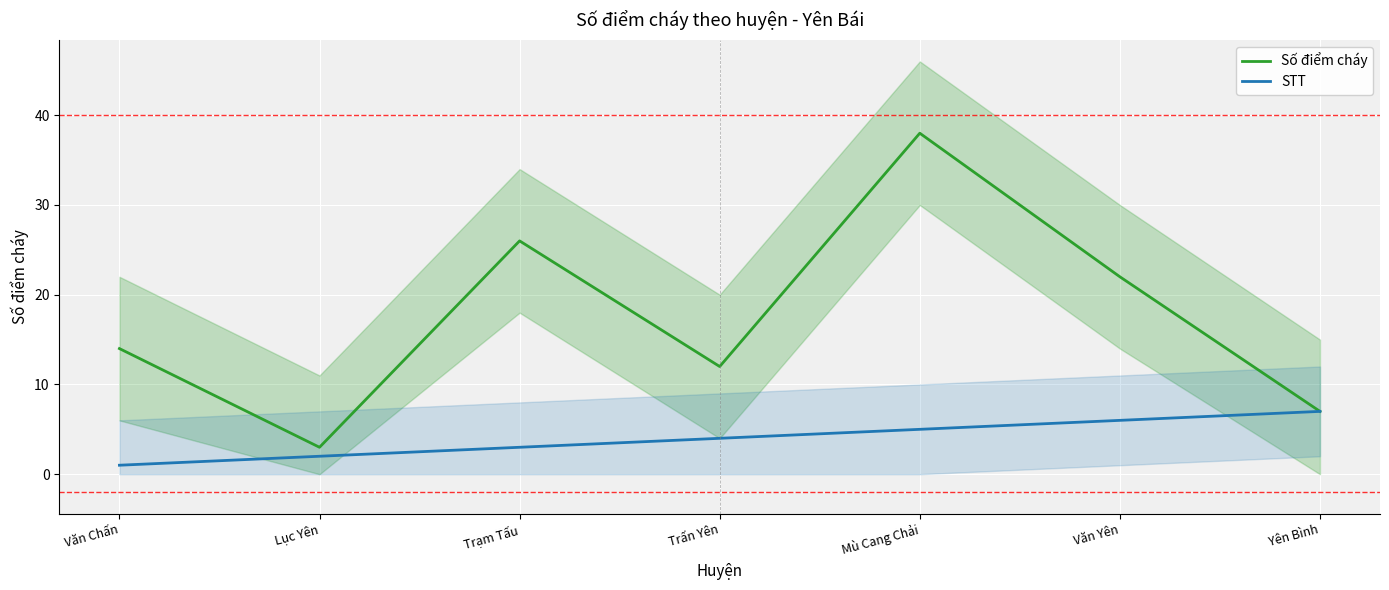

True or false: Số điểm cháy and STT cross at least once.

False